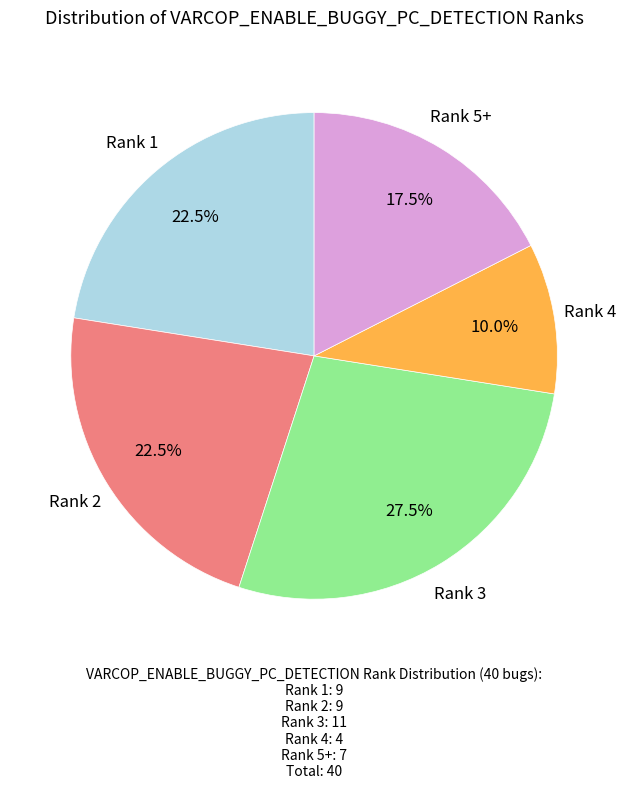

Is there a majority slice in this chart?

No